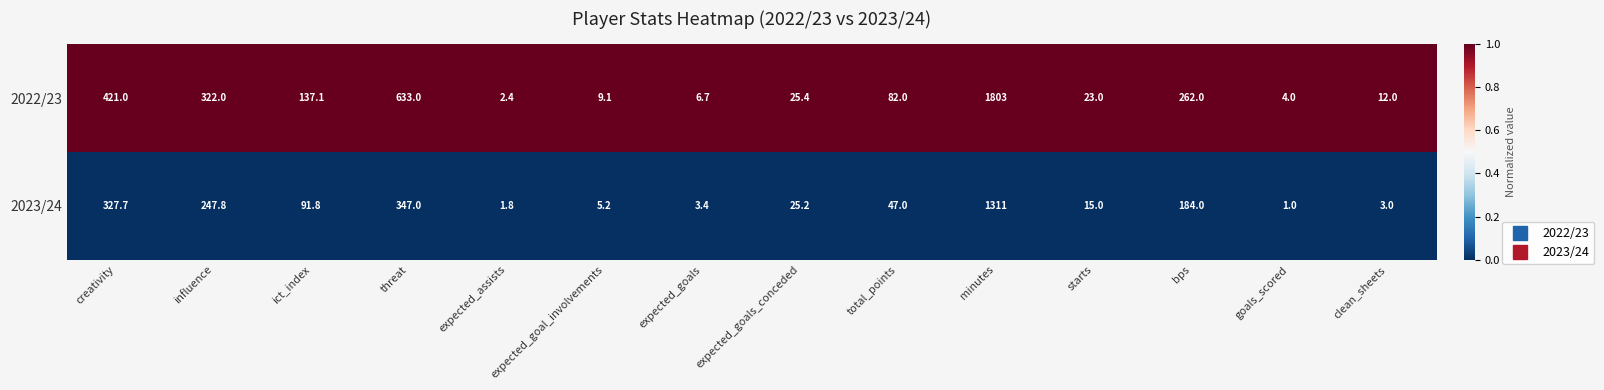

What is the difference between the highest and lowest values at total_points?

35.0